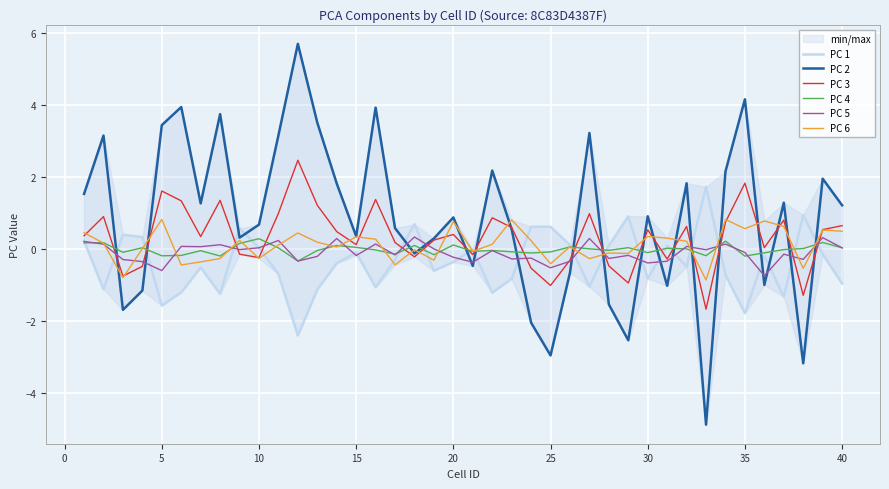

What is the highest value of the PC 2 series?

5.7